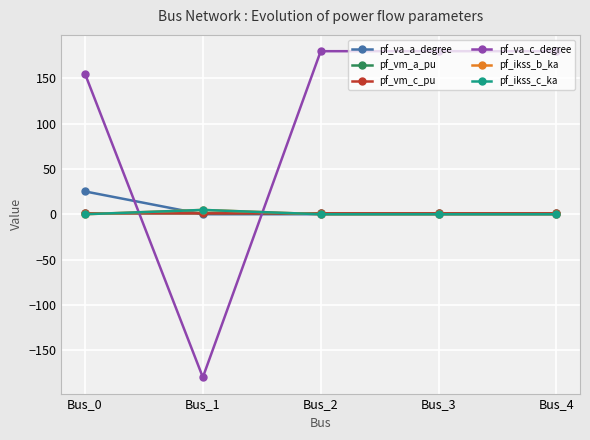

Reading right to left, transcribe all the data shown in this chart.

pf_va_a_degree: 0.0	0.0	0.0	-0.0	25.2
pf_vm_a_pu: 1.0	1.0	1.0	1.0	1.0
pf_vm_c_pu: 1.0	1.0	1.0	1.0	1.1
pf_va_c_degree: 180.0	180.0	180.0	-180.0	155.1
pf_ikss_b_ka: 0.0	0.0	0.0	4.8	0.0
pf_ikss_c_ka: 0.0	0.0	0.0	4.8	0.0